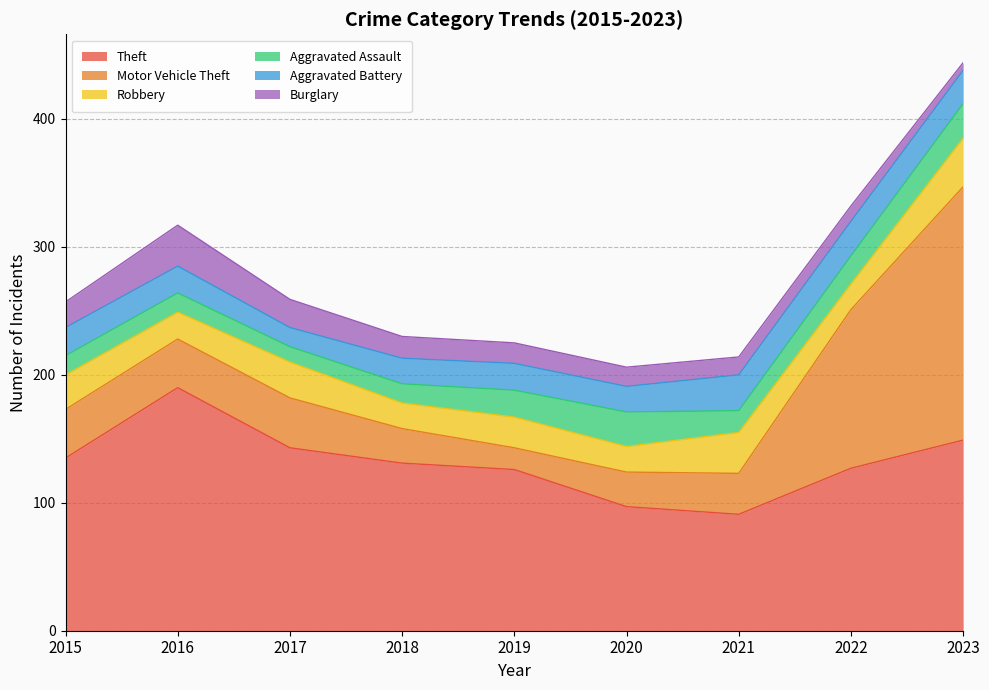

How many interior local peaks does the Aggravated Assault series have?

1